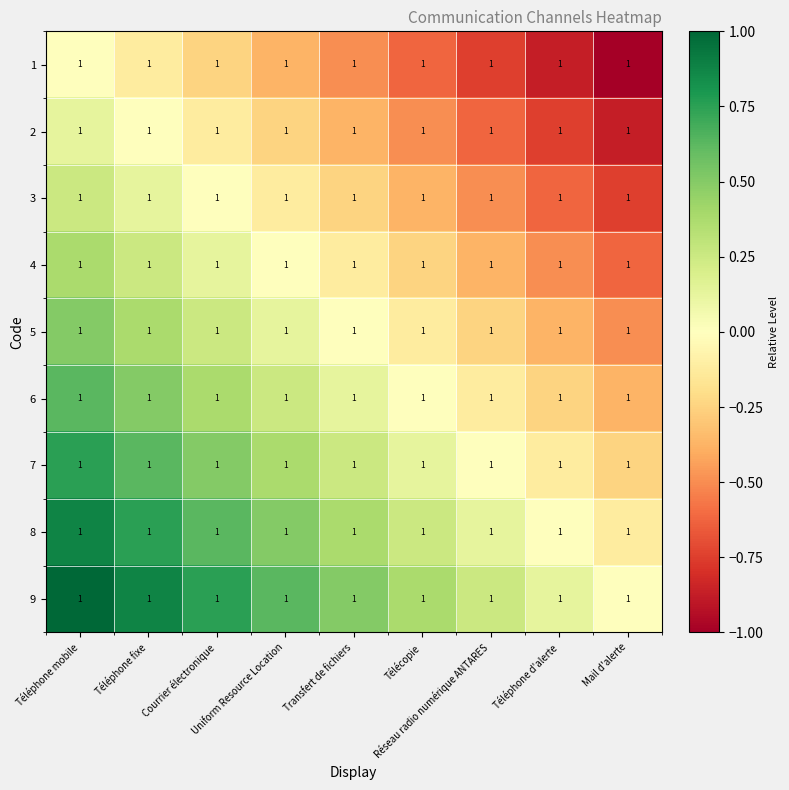

Reading right to left, list all the values displayed in this chart.

1: Mail d'alerte=1.0	Téléphone d'alerte=1.0	Réseau radio numérique ANTARES=1.0	Télécopie=1.0	Transfert de fichiers=1.0	Uniform Resource Location=1.0	Courrier électronique=1.0	Téléphone fixe=1.0	Téléphone mobile=1.0
2: Mail d'alerte=1.0	Téléphone d'alerte=1.0	Réseau radio numérique ANTARES=1.0	Télécopie=1.0	Transfert de fichiers=1.0	Uniform Resource Location=1.0	Courrier électronique=1.0	Téléphone fixe=1.0	Téléphone mobile=1.0
3: Mail d'alerte=1.0	Téléphone d'alerte=1.0	Réseau radio numérique ANTARES=1.0	Télécopie=1.0	Transfert de fichiers=1.0	Uniform Resource Location=1.0	Courrier électronique=1.0	Téléphone fixe=1.0	Téléphone mobile=1.0
4: Mail d'alerte=1.0	Téléphone d'alerte=1.0	Réseau radio numérique ANTARES=1.0	Télécopie=1.0	Transfert de fichiers=1.0	Uniform Resource Location=1.0	Courrier électronique=1.0	Téléphone fixe=1.0	Téléphone mobile=1.0
5: Mail d'alerte=1.0	Téléphone d'alerte=1.0	Réseau radio numérique ANTARES=1.0	Télécopie=1.0	Transfert de fichiers=1.0	Uniform Resource Location=1.0	Courrier électronique=1.0	Téléphone fixe=1.0	Téléphone mobile=1.0
6: Mail d'alerte=1.0	Téléphone d'alerte=1.0	Réseau radio numérique ANTARES=1.0	Télécopie=1.0	Transfert de fichiers=1.0	Uniform Resource Location=1.0	Courrier électronique=1.0	Téléphone fixe=1.0	Téléphone mobile=1.0
7: Mail d'alerte=1.0	Téléphone d'alerte=1.0	Réseau radio numérique ANTARES=1.0	Télécopie=1.0	Transfert de fichiers=1.0	Uniform Resource Location=1.0	Courrier électronique=1.0	Téléphone fixe=1.0	Téléphone mobile=1.0
8: Mail d'alerte=1.0	Téléphone d'alerte=1.0	Réseau radio numérique ANTARES=1.0	Télécopie=1.0	Transfert de fichiers=1.0	Uniform Resource Location=1.0	Courrier électronique=1.0	Téléphone fixe=1.0	Téléphone mobile=1.0
9: Mail d'alerte=1.0	Téléphone d'alerte=1.0	Réseau radio numérique ANTARES=1.0	Télécopie=1.0	Transfert de fichiers=1.0	Uniform Resource Location=1.0	Courrier électronique=1.0	Téléphone fixe=1.0	Téléphone mobile=1.0